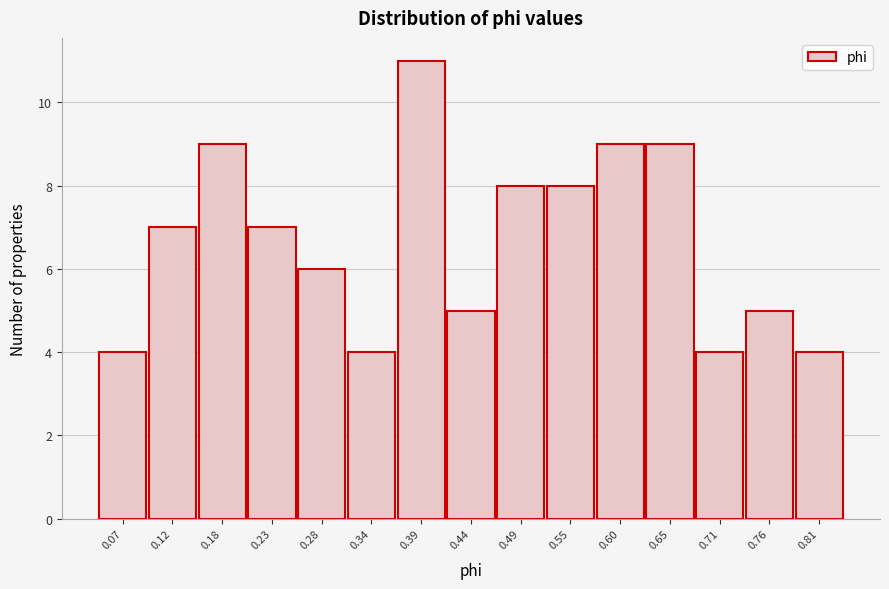

Reading left to right, transcribe all the data shown in this chart.

0.07=4	0.12=7	0.18=9	0.23=7	0.28=6	0.34=4	0.39=11	0.44=5	0.49=8	0.55=8	0.60=9	0.65=9	0.71=4	0.76=5	0.81=4